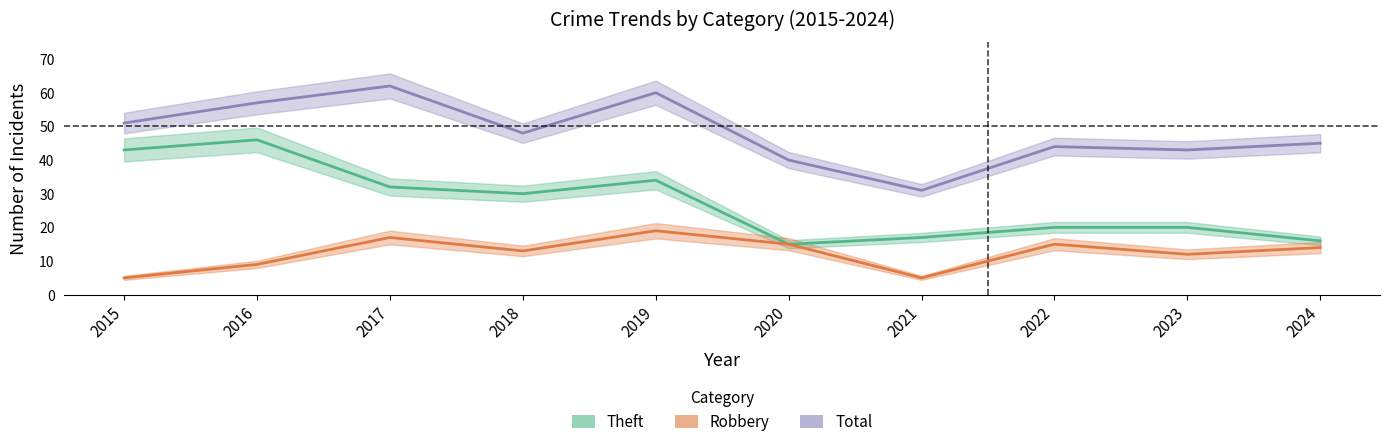

What is the average value of the Theft series?

27